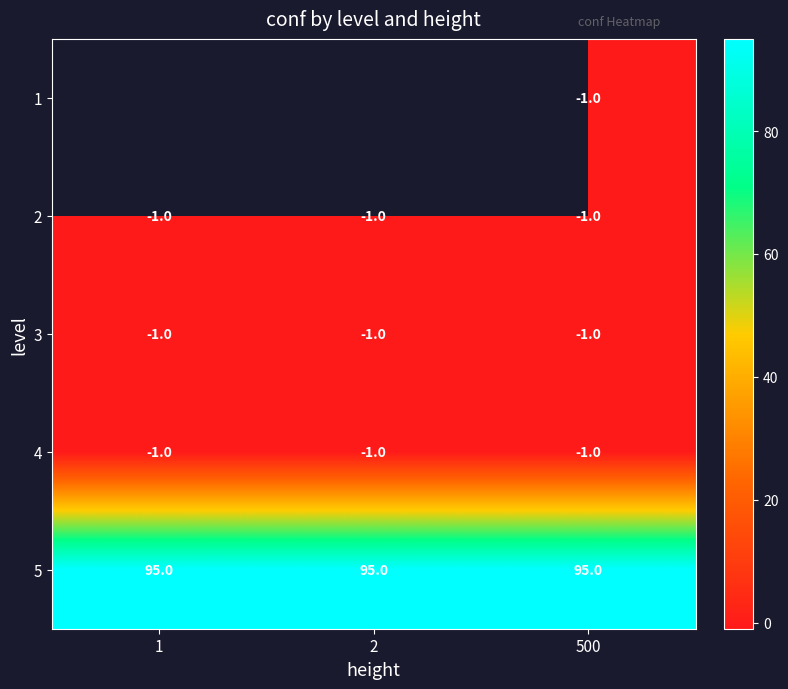

What is the difference between the highest and lowest values at 500?

96